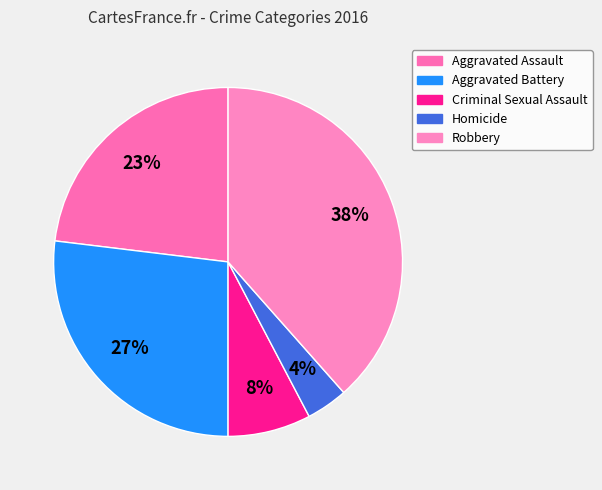

What is the smallest slice in the pie chart?

Homicide